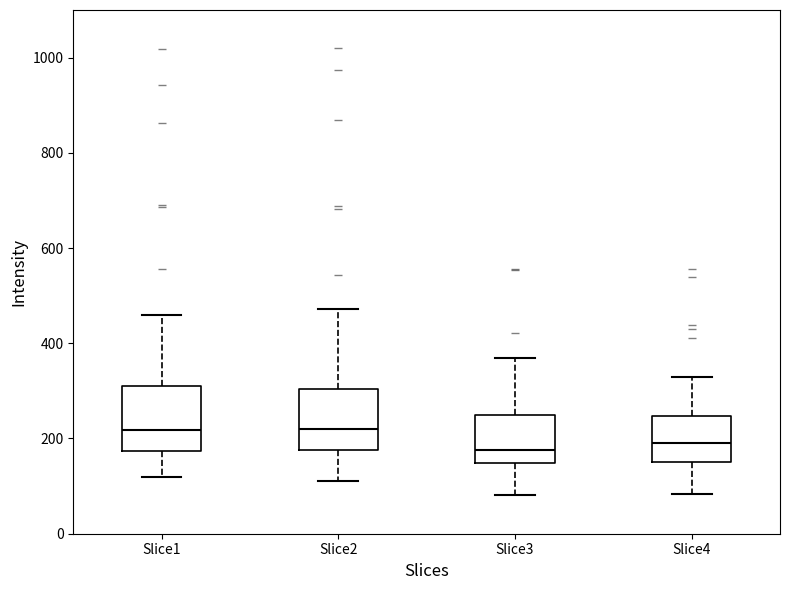

Where does the lower whisker of the box for Slice3 end on the y-axis? The values are not printed on the chart, so give them approximately, as read against the axis.

80